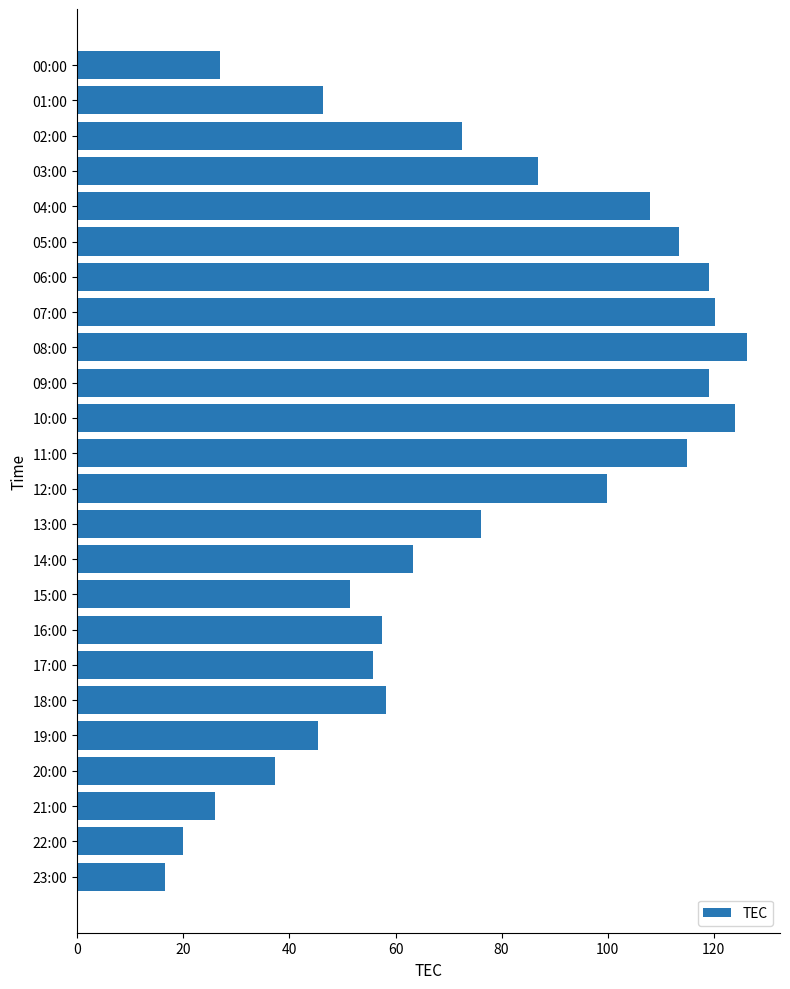

What is the value of the 24th bar from the top?

16.5